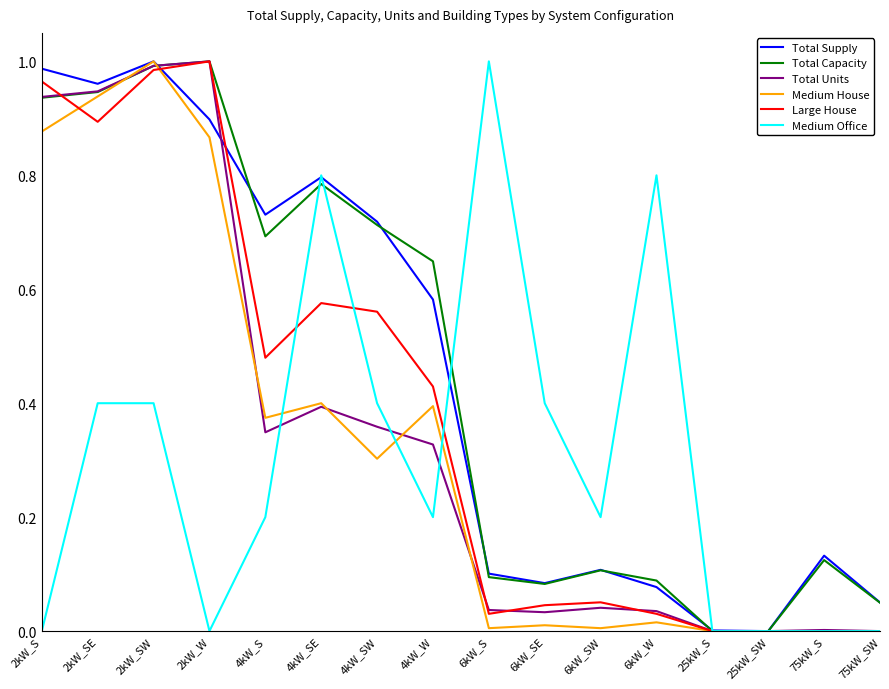

The value of Total Units at 4kW_W is 0.3. True or false?

True